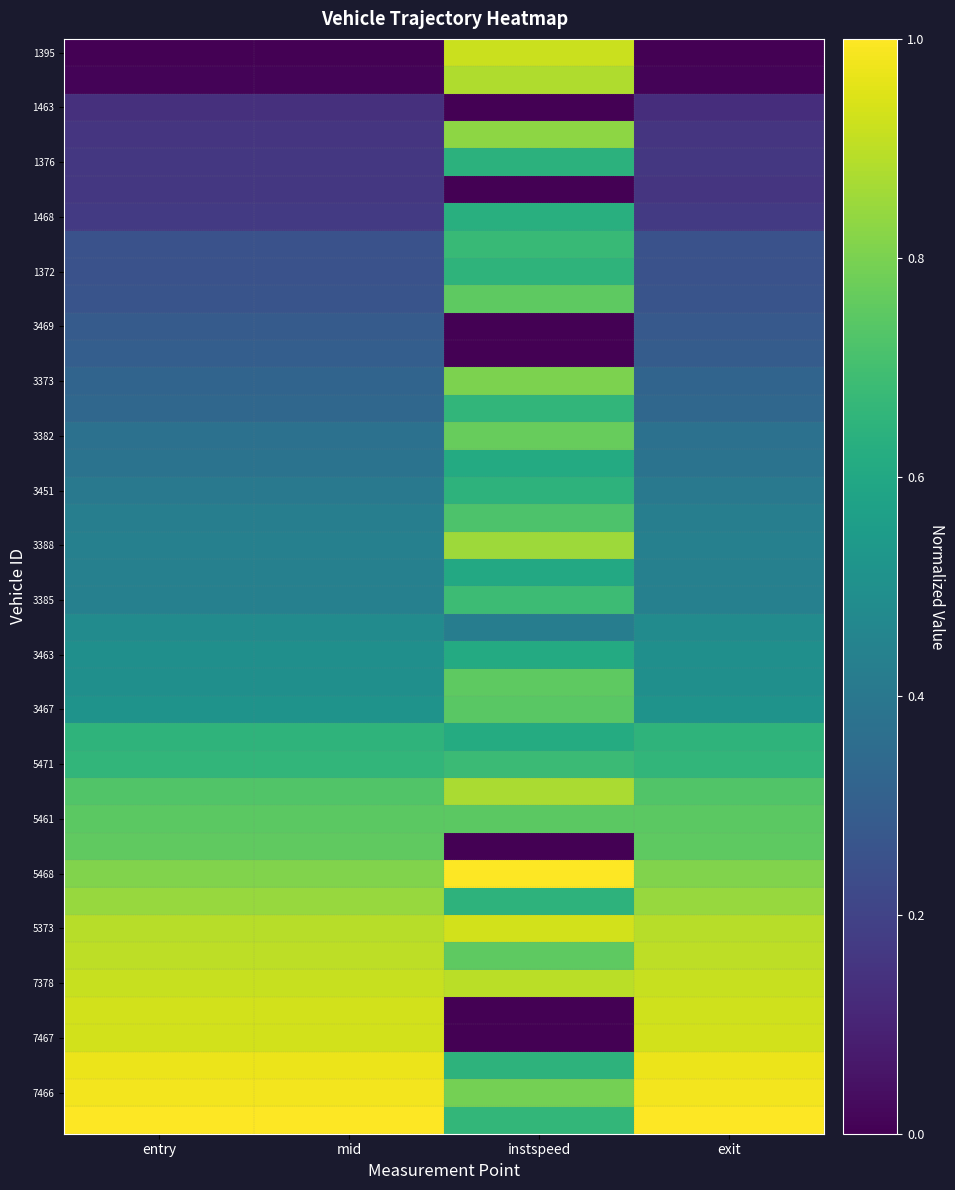

At how many categories does at least one series exceed 0?

4